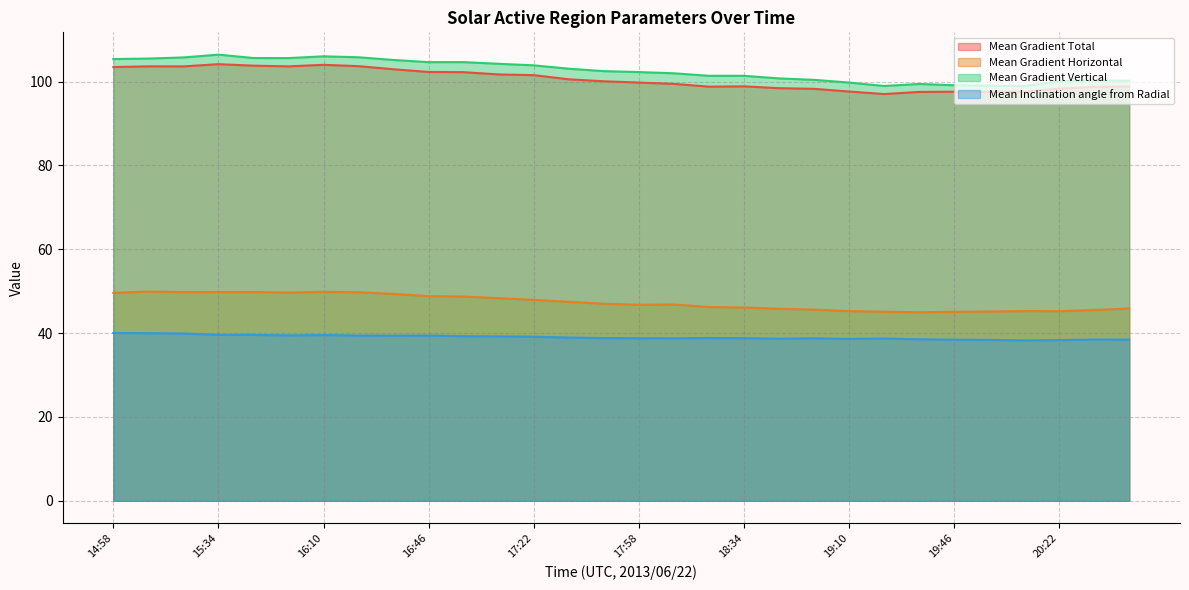

What are all the series names shown in the legend?

Mean Gradient Total, Mean Gradient Horizontal, Mean Gradient Vertical, Mean Inclination angle from Radial